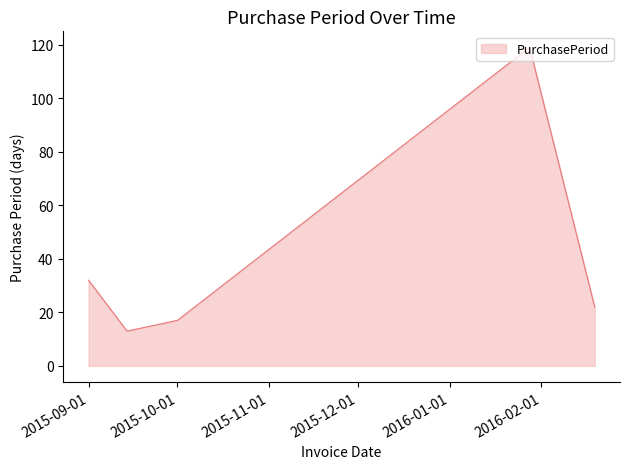

True or false: the data has more than 2 interior local peaks.

False